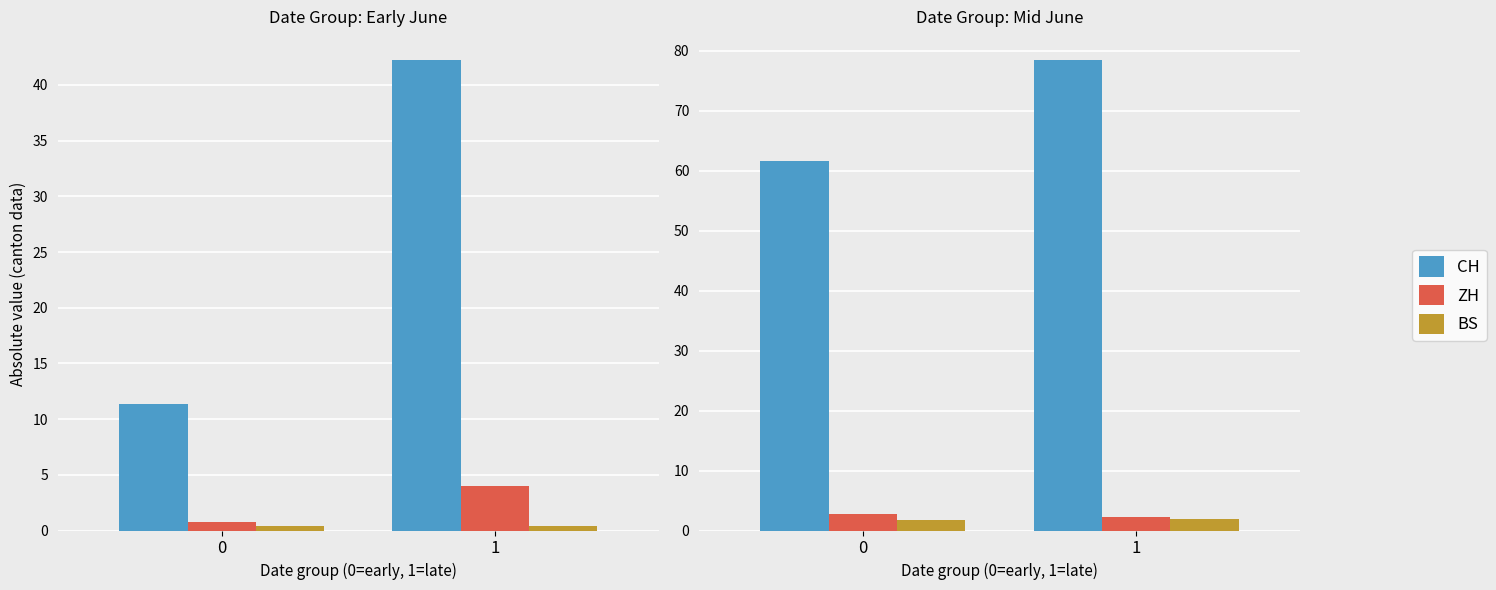

Is the value of BS at 0 greater than the value of ZH at 1?

No